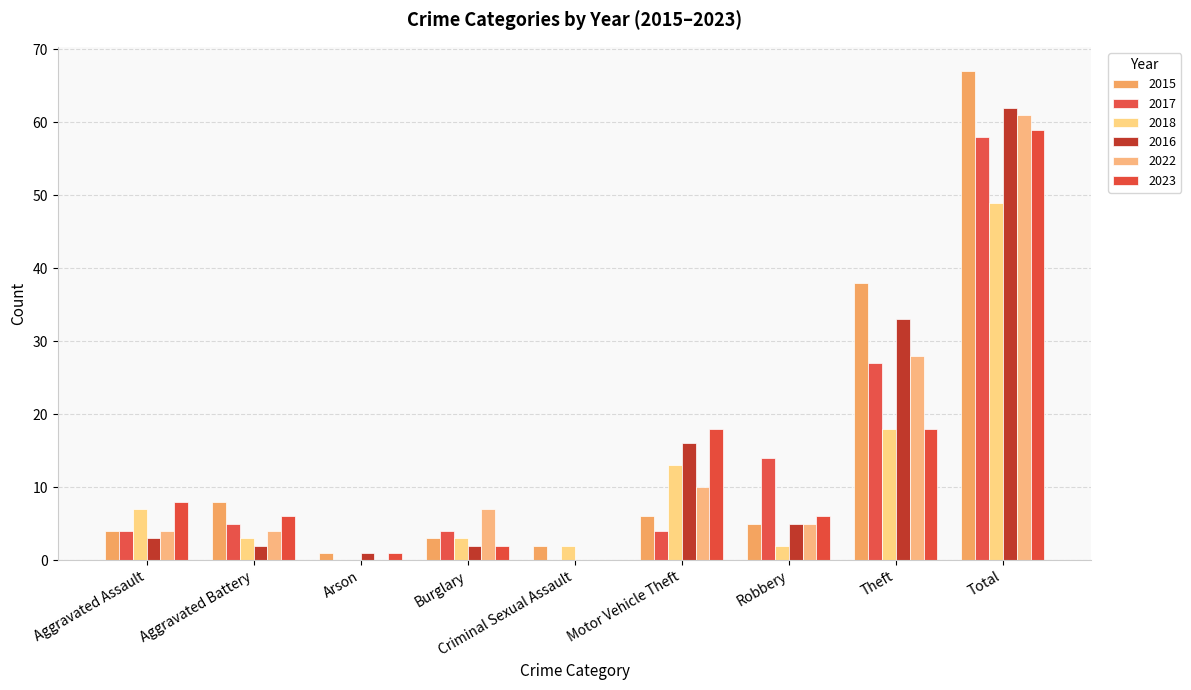

Where is 2018 nearest to the value 24?

Theft